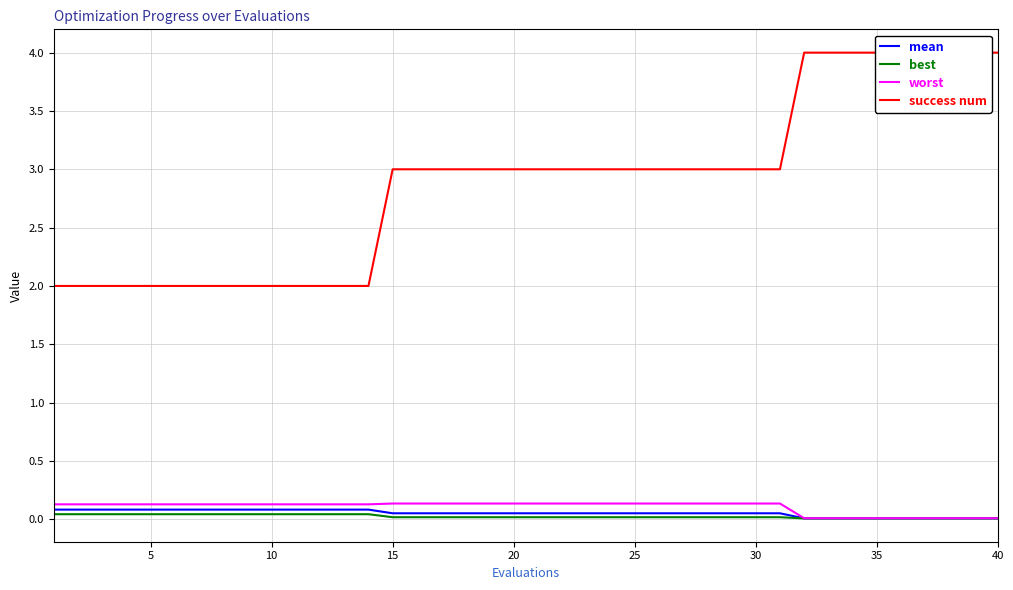

Is the value of mean at 40 greater than the value of worst at 10?

No